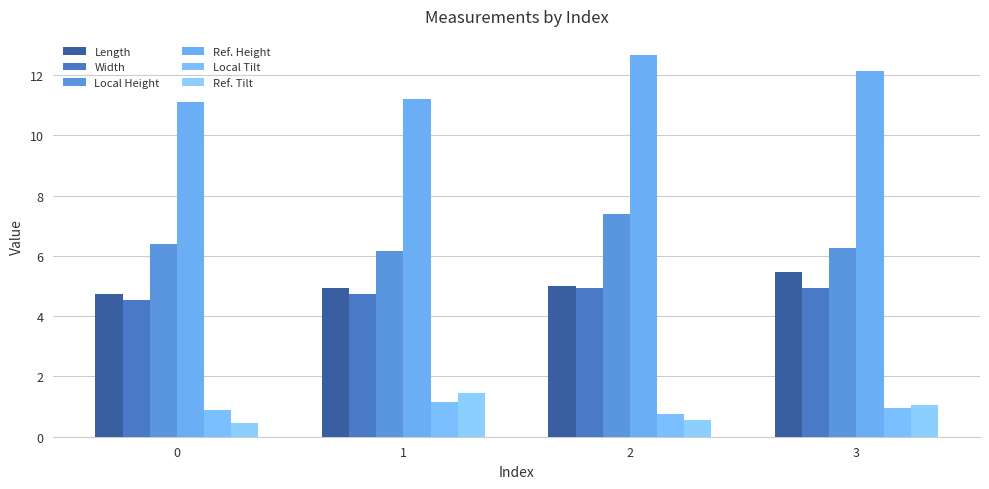

How many categories are shown in the chart?

4